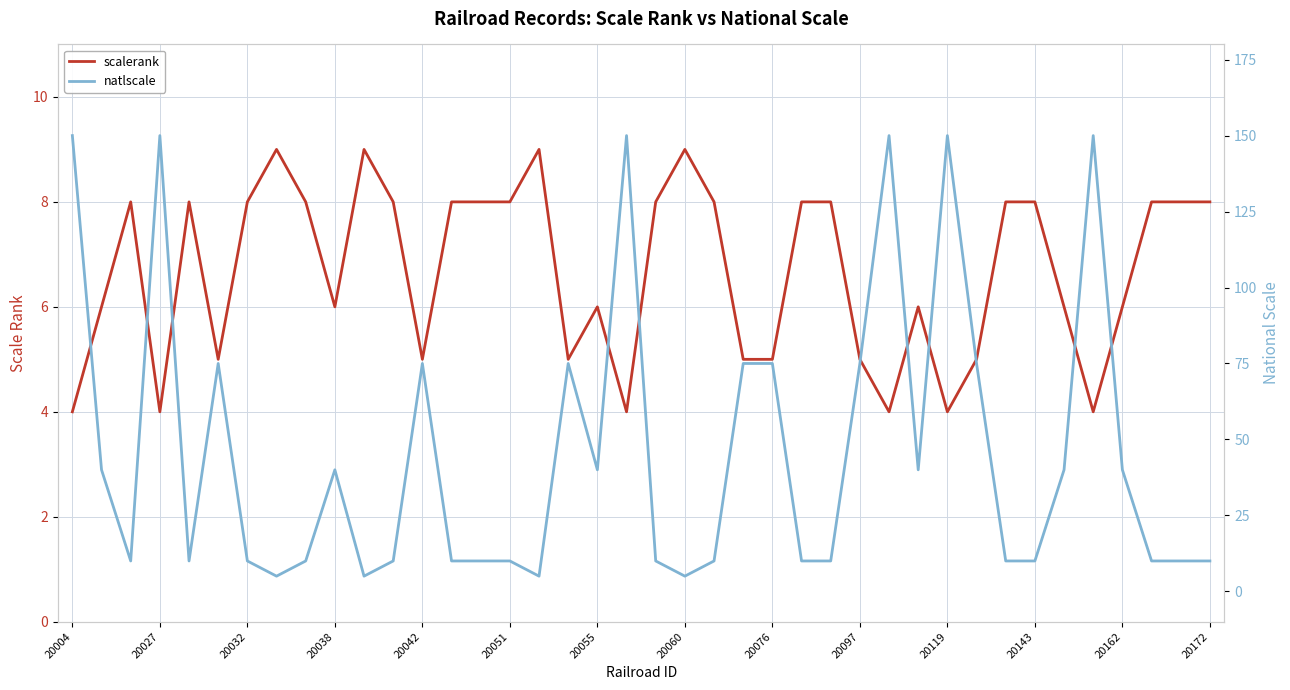

True or false: natlscale has more than 1 points higher than both neighbors.

True